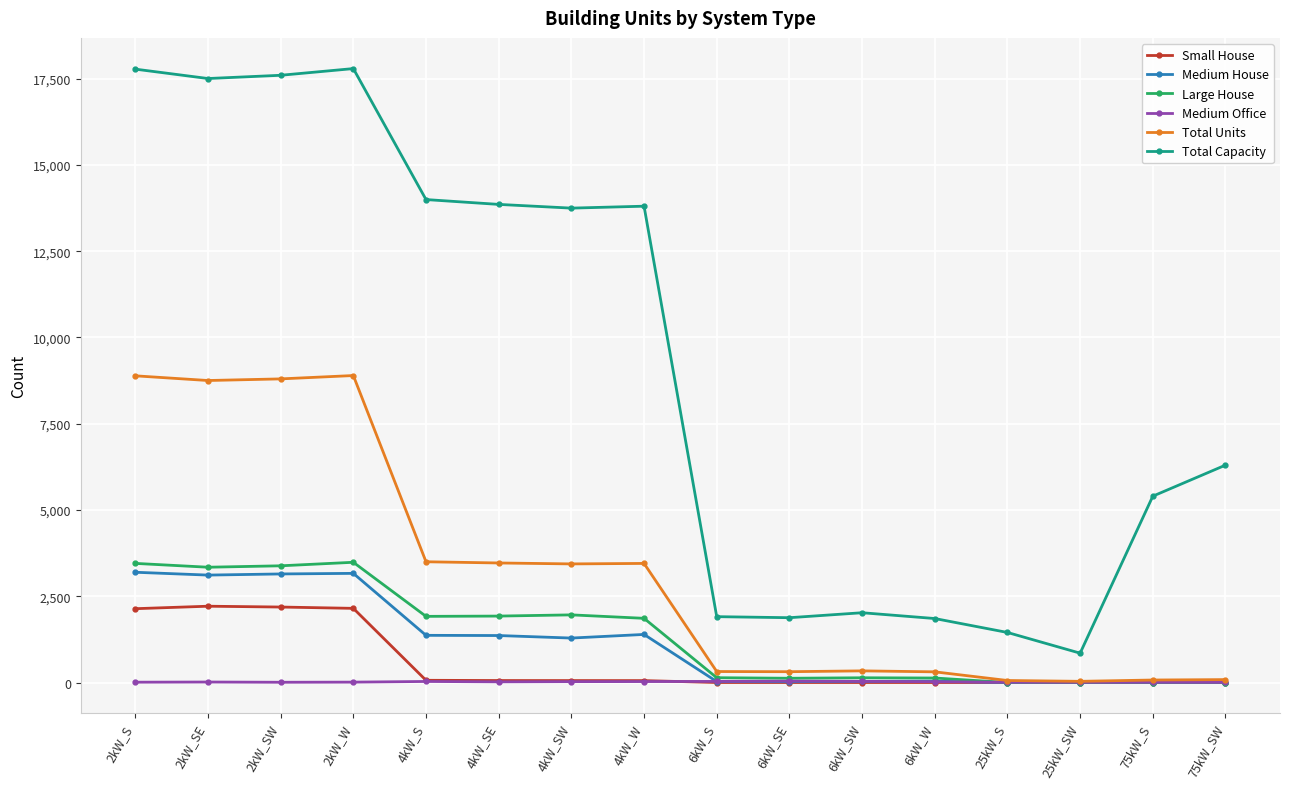

What is the greatest value displayed?

17792